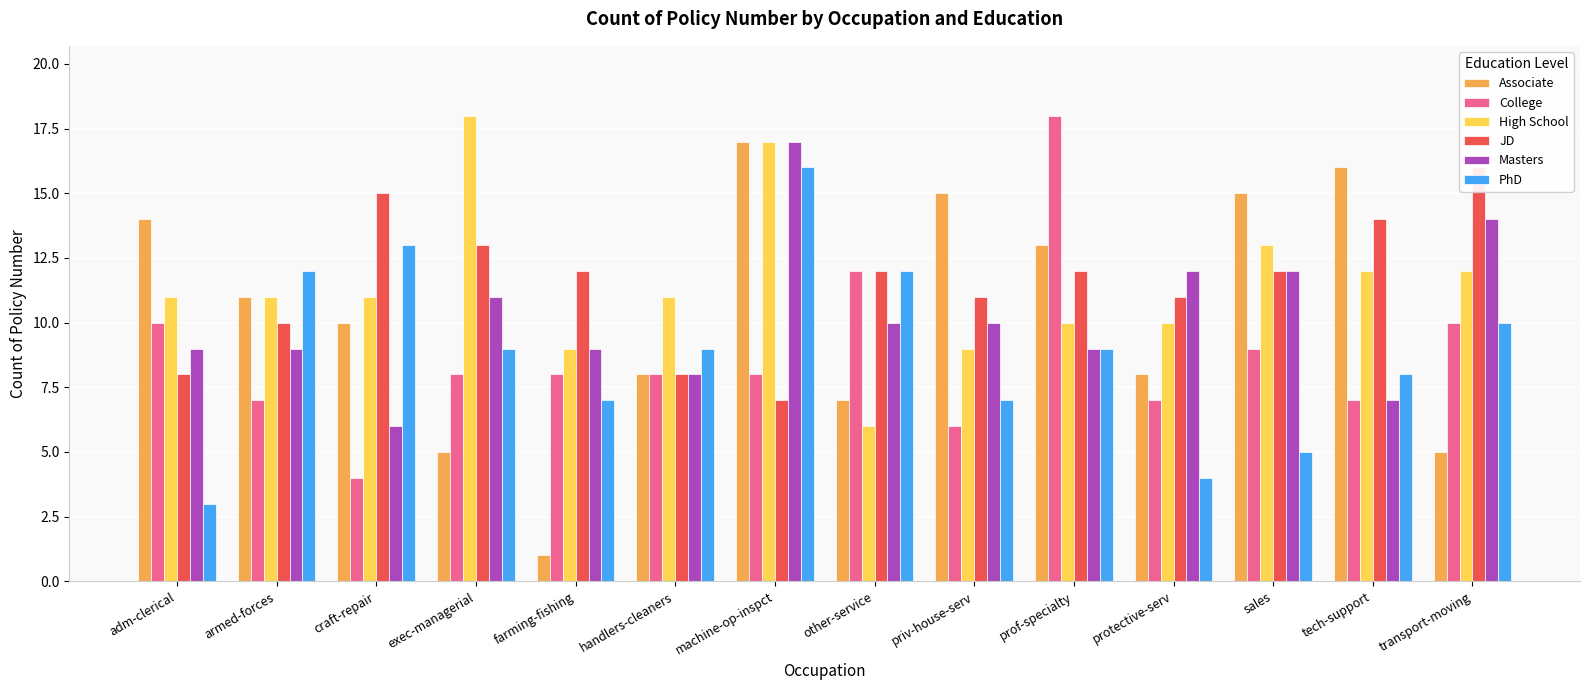

Rank the series by their maximum value, from lowest to highest.

JD, PhD, Associate, Masters, College, High School